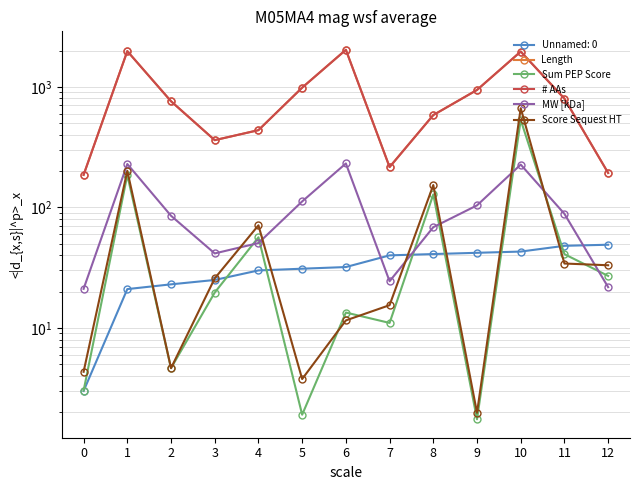

What are all the series names shown in the legend?

Length, Sum PEP Score, # AAs, MW [kDa], Score Sequest HT